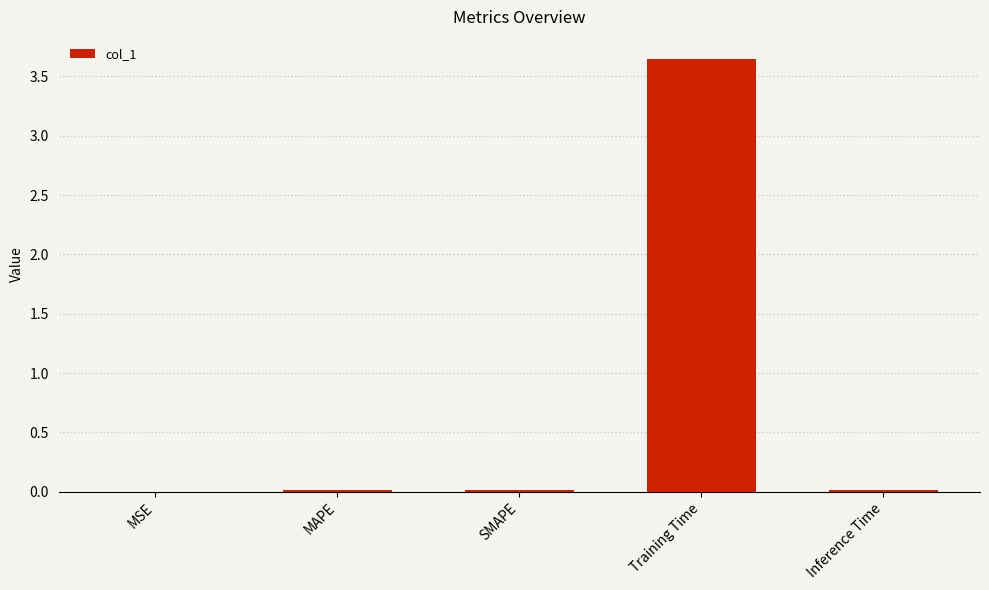

The value at MSE is 0.0. True or false?

True